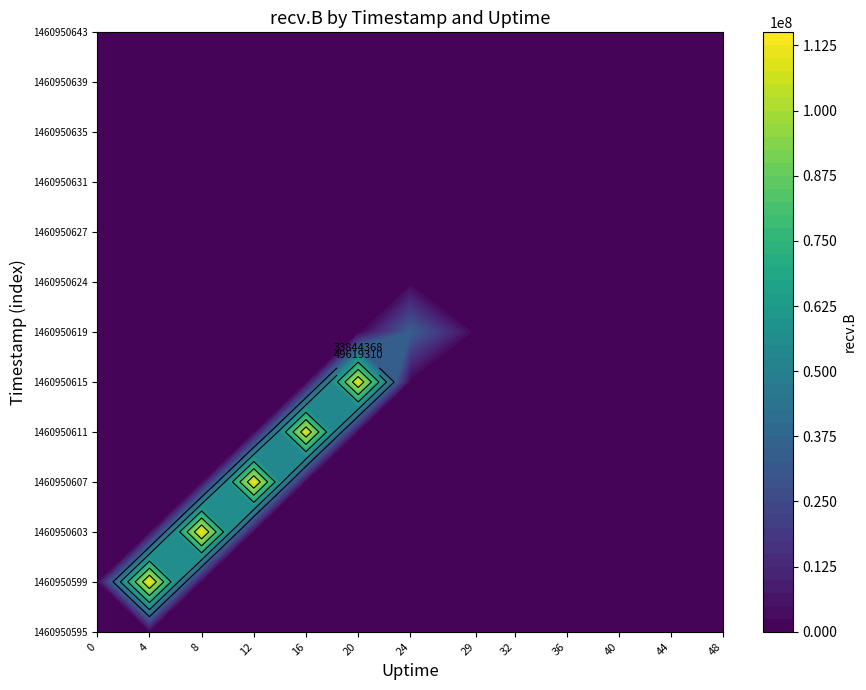

The 4 series shows 0 at 9. True or false?

True